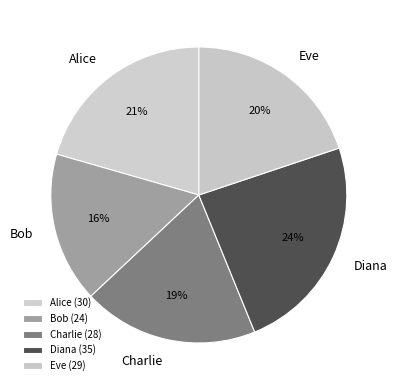

To the nearest percent, what percentage of the pie is Bob?

16%